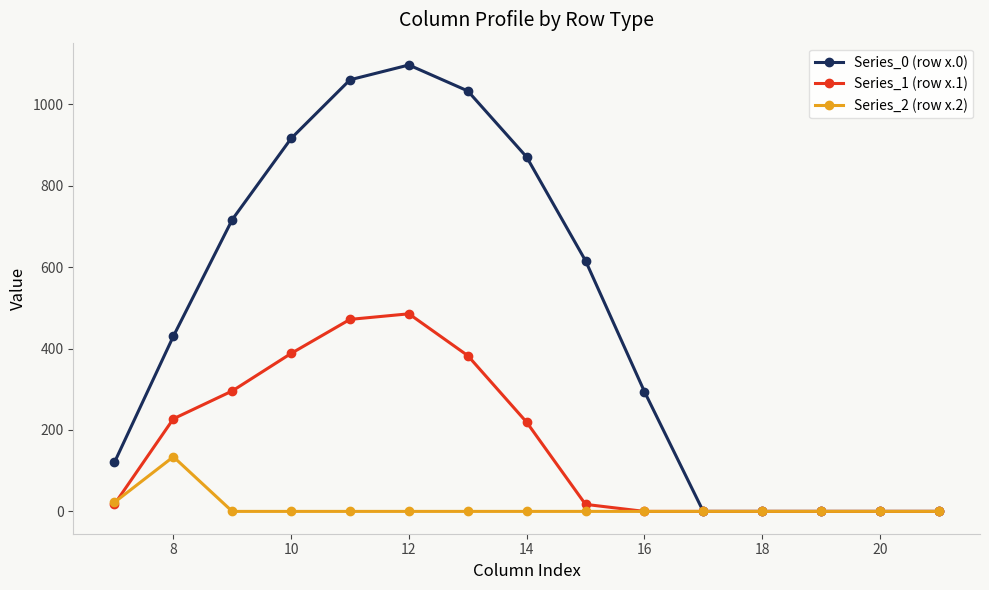

What is the value of the Series_0 (row x.0) point at the 4th from the left?

916.2